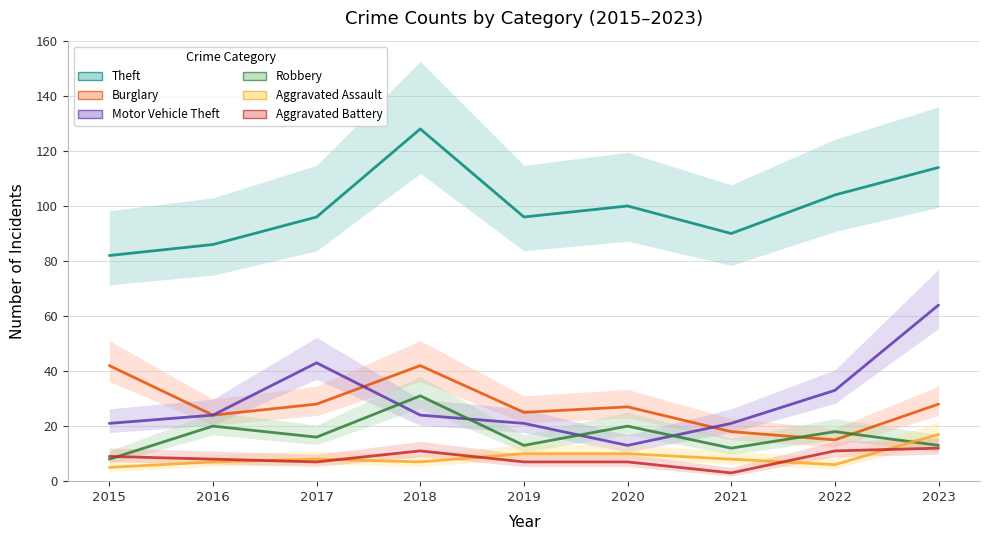

Reading left to right, list all the values displayed in this chart.

Theft: 82	86	96	128	96	100	90	104	114
Burglary: 42	24	28	42	25	27	18	15	28
Motor Vehicle Theft: 21	24	43	24	21	13	21	33	64
Robbery: 8	20	16	31	13	20	12	18	13
Aggravated Assault: 5	7	8	7	10	10	8	6	17
Aggravated Battery: 9	8	7	11	7	7	3	11	12